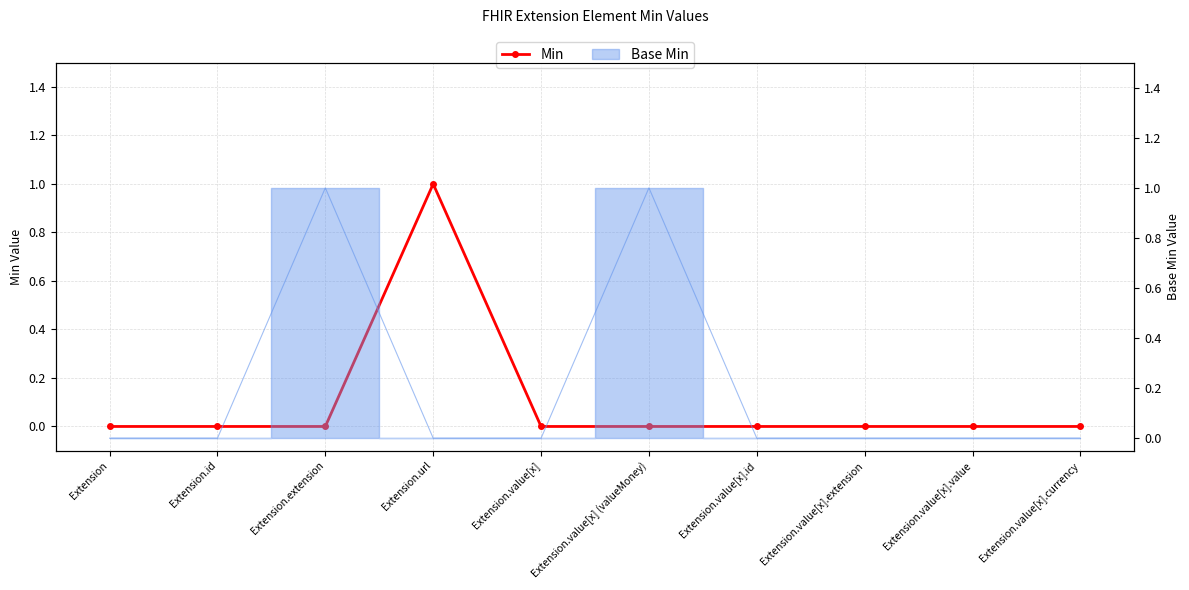

Reading right to left, list all the values displayed in this chart.

0	0	0	0	0	0	1	0	0	0